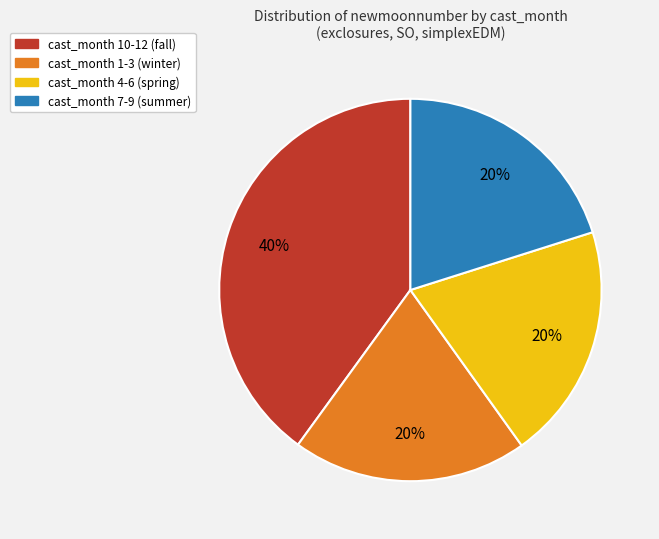

Does any single category account for the majority?

No